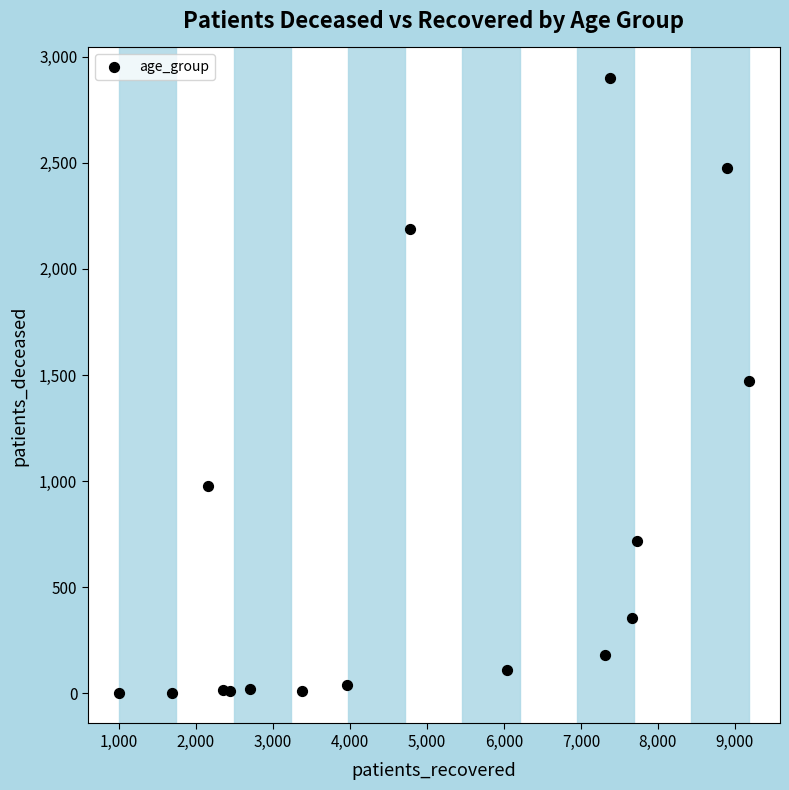

What is the range of Y values (max minus min)?

2896